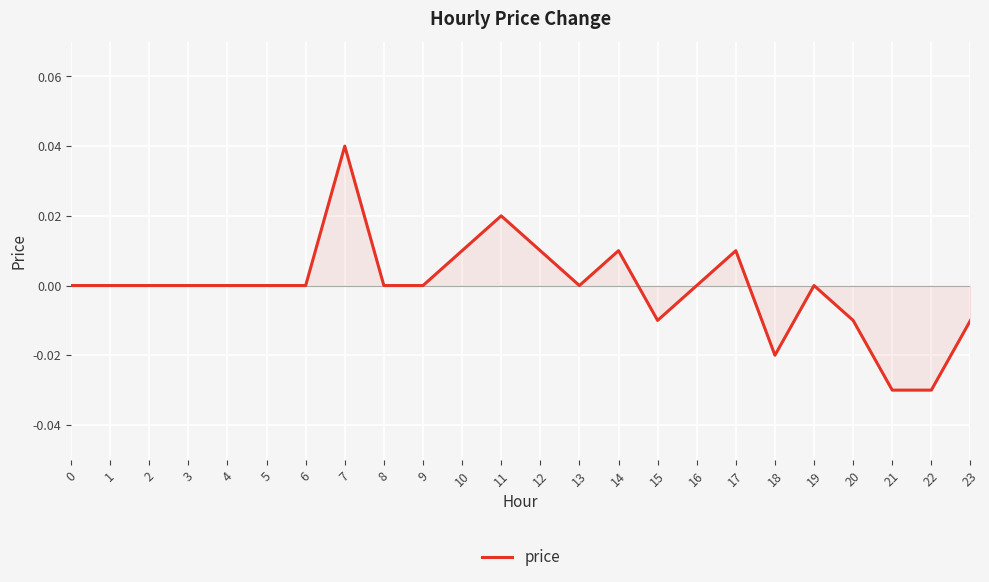

Between 23 and 9, which is larger?

9